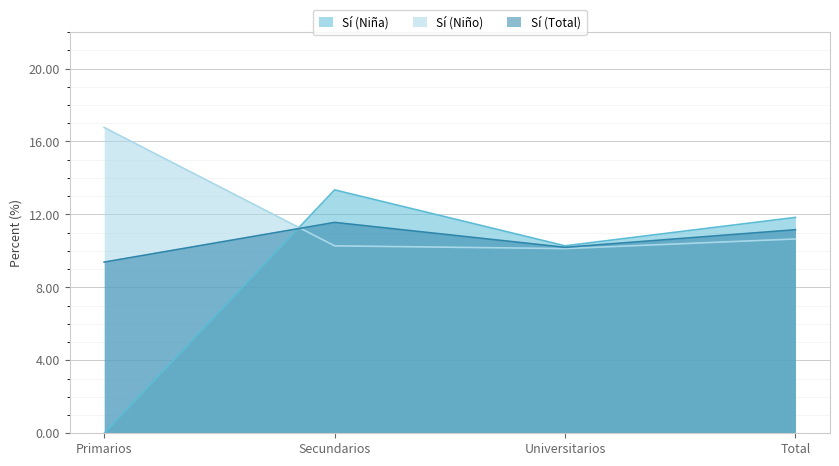

True or false: Sí (Total) has more than 1 points higher than both neighbors.

False